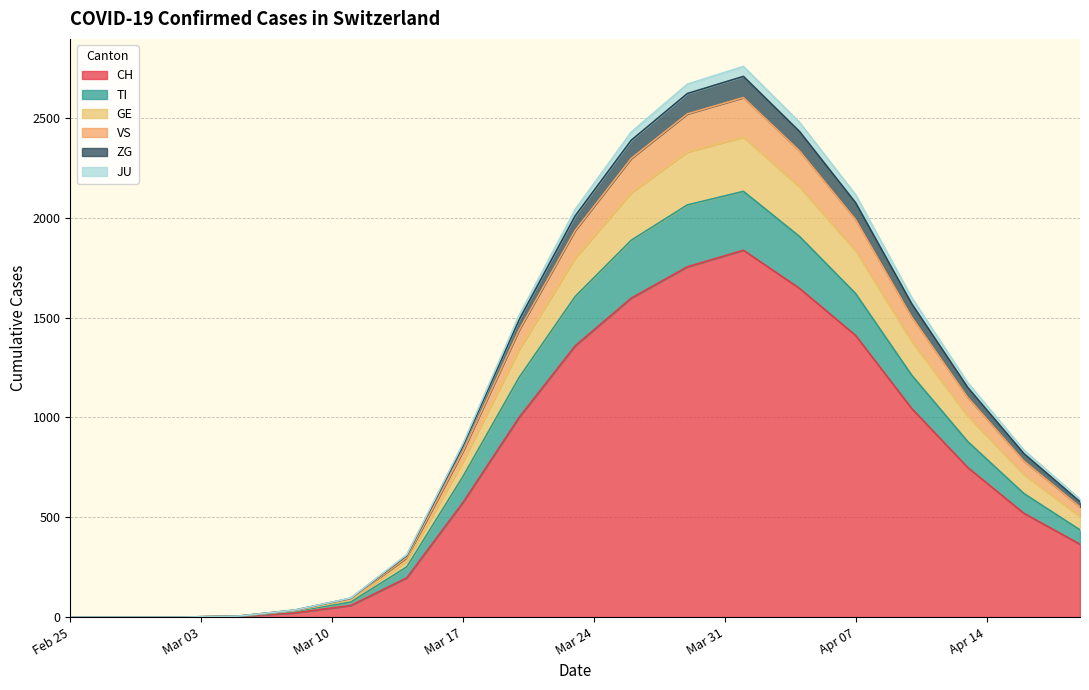

What are all the series names shown in the legend?

CH, TI, GE, VS, ZG, JU